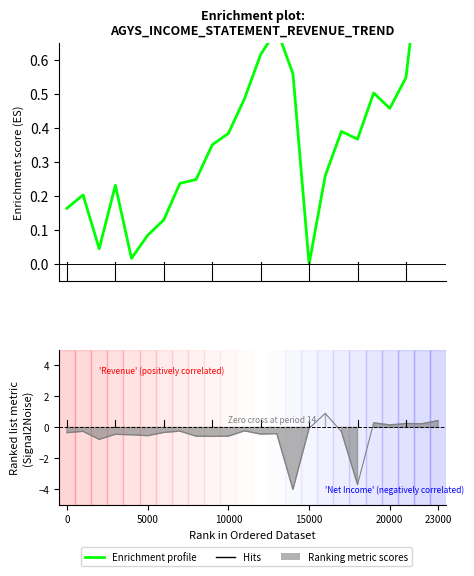

What is the difference between the maximum and minimum values?

1.0